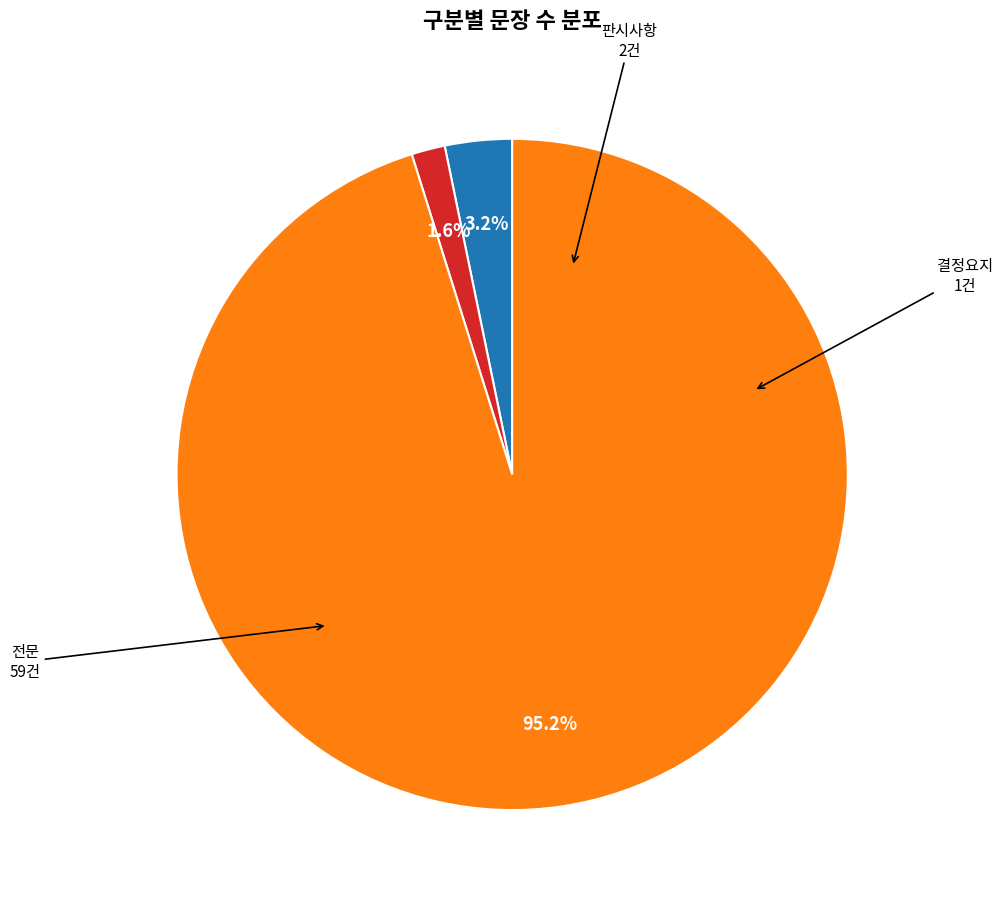

Is there a majority slice in this chart?

Yes